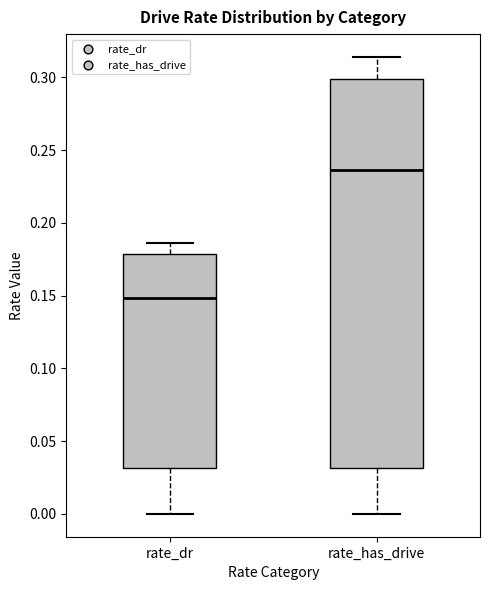

Which box has the highest median line?

rate_has_drive